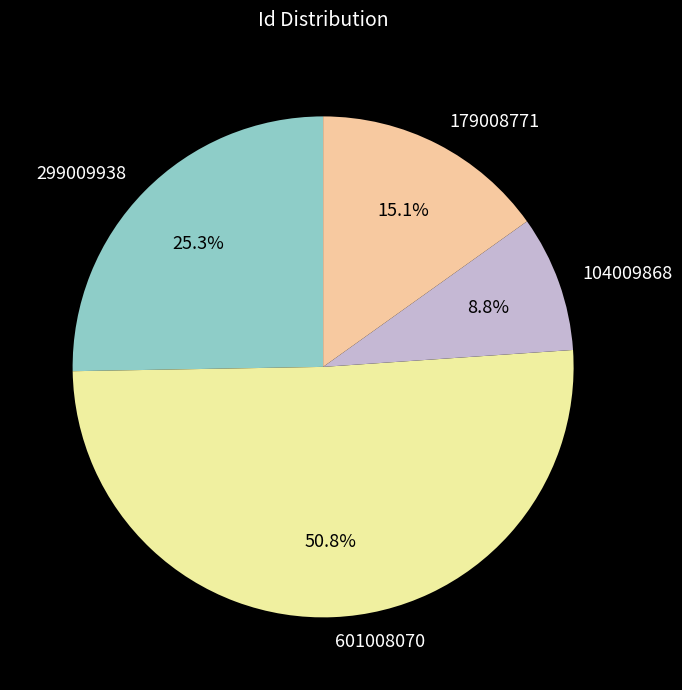

What percentage is the 601008070 slice, to the nearest percent?

51%